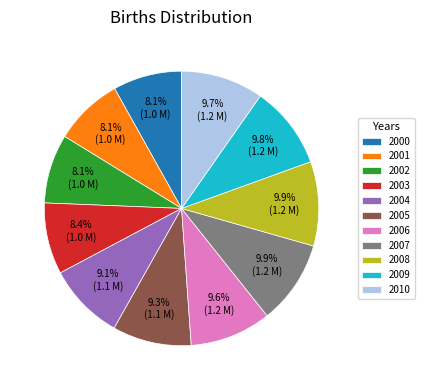

True or false: 2004 accounts for 9% of the total.

True